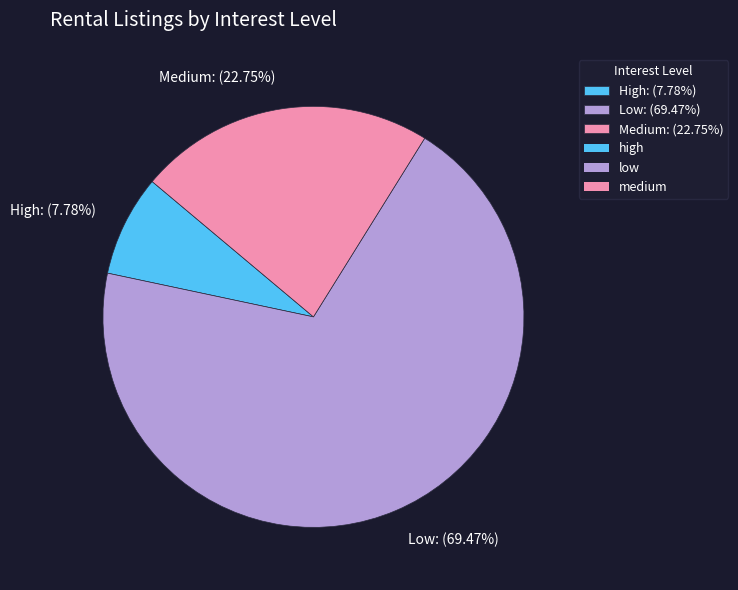

To the nearest percent, what is the difference between the largest and smallest slice percentages?

62%